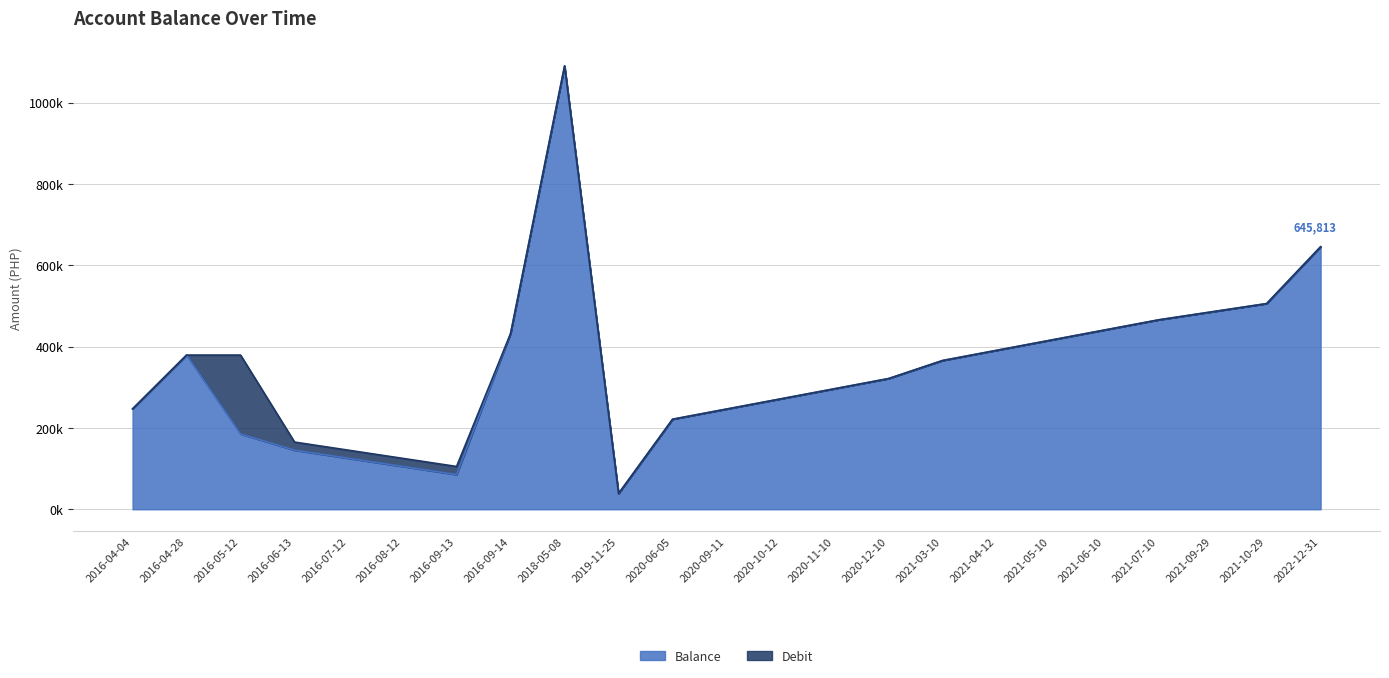

What is the sum of the values at 2019-11-25 and 2020-06-05?

260364.4